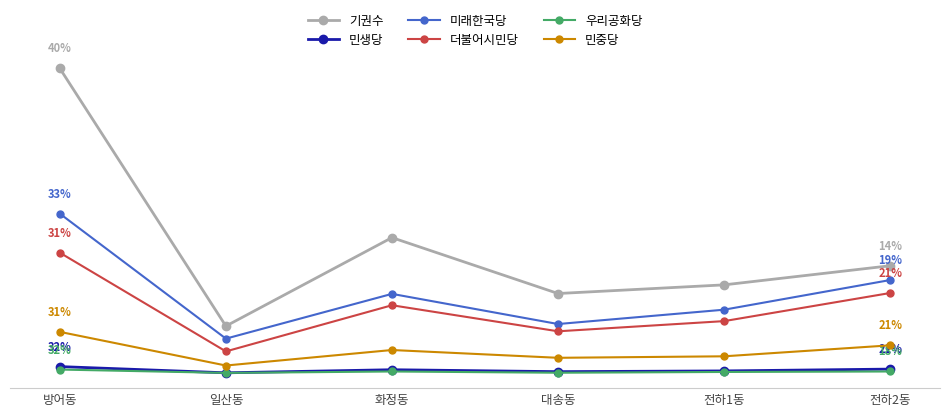

Reading right to left, what are all the values shown in this chart?

기권수: 4352	3584	3236	5483	1928	12283
민생당: 199	126	96	174	50	300
미래한국당: 3778	2586	2010	3222	1423	6445
더불어시민당: 3257	2127	1718	2765	910	4876
우리공화당: 103	84	53	103	46	181
민중당: 1154	713	653	966	343	1695